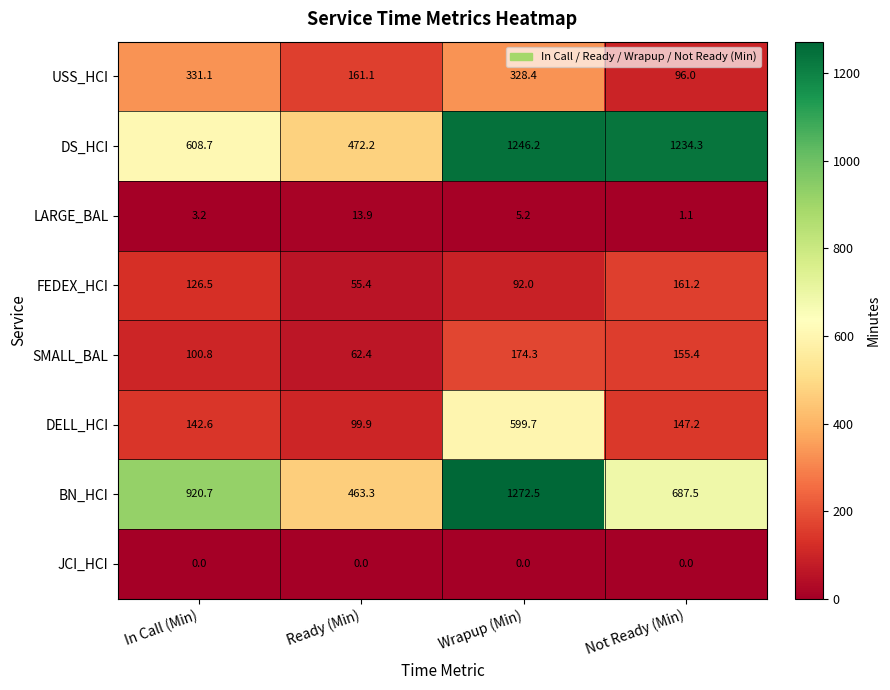

List the series in order of their peak value, highest first.

BN_HCI, DS_HCI, DELL_HCI, USS_HCI, SMALL_BAL, FEDEX_HCI, LARGE_BAL, JCI_HCI